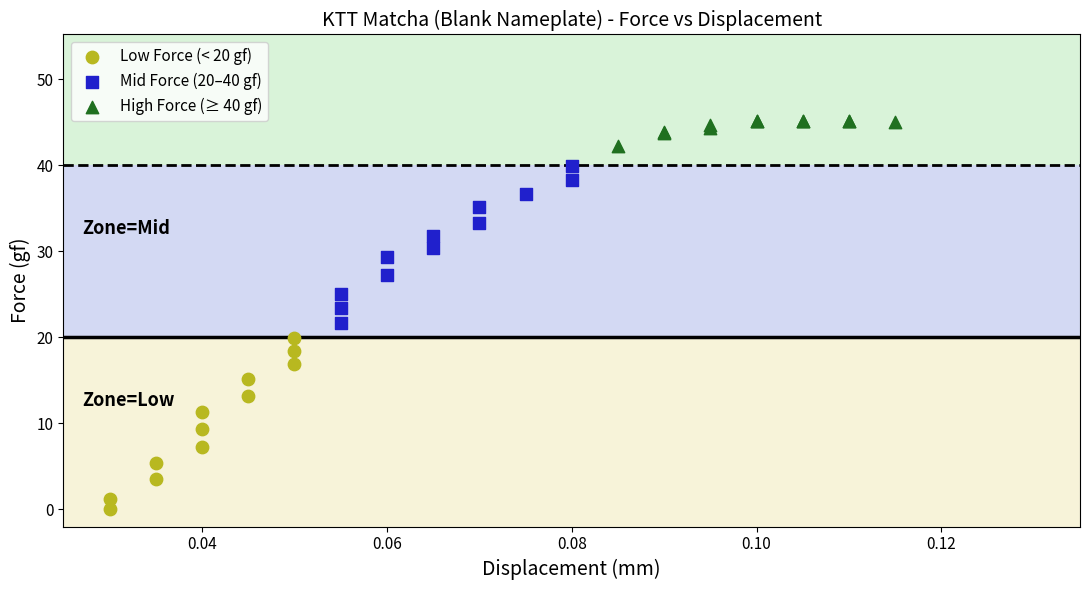

Which series contains the lowest Y value?

Low Force (< 20 gf)